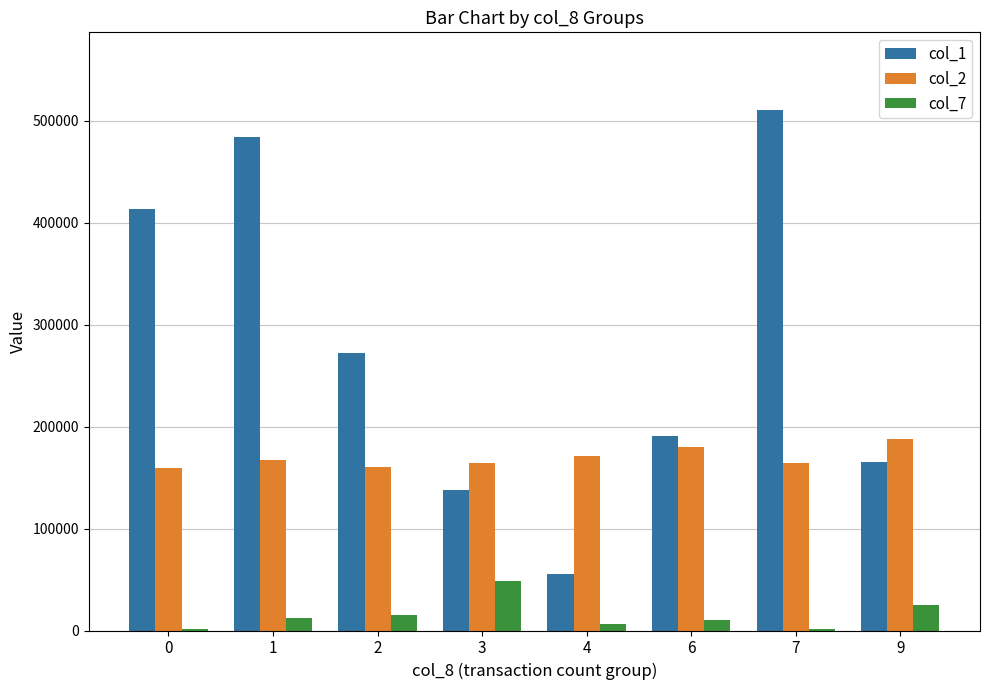

What is the sum of all col_1 values?

2228000.0